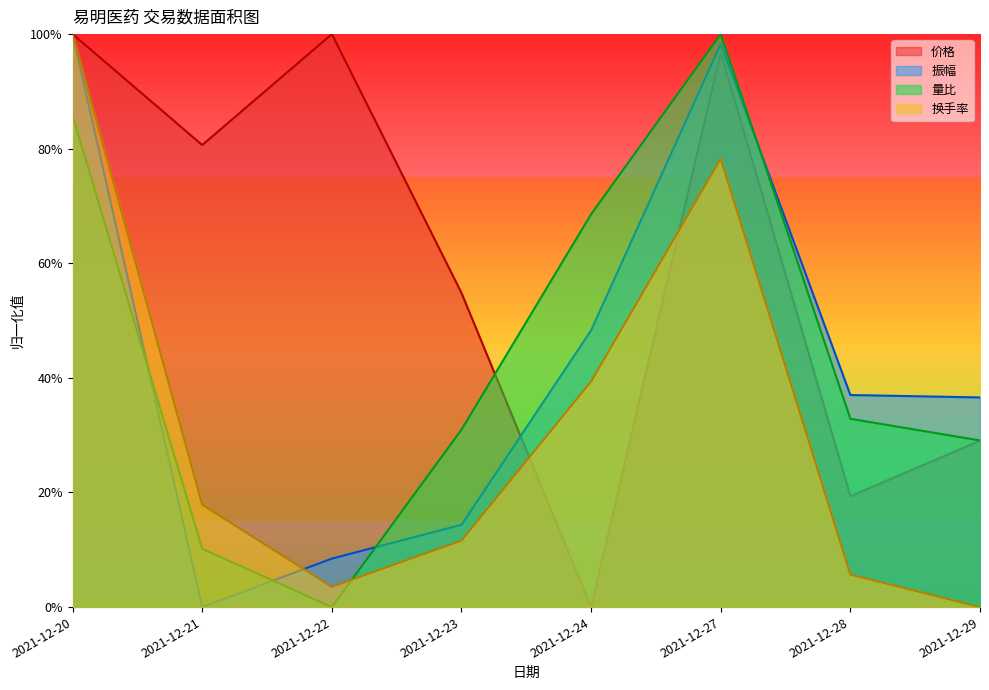

Which series has the widest spread of values?

价格